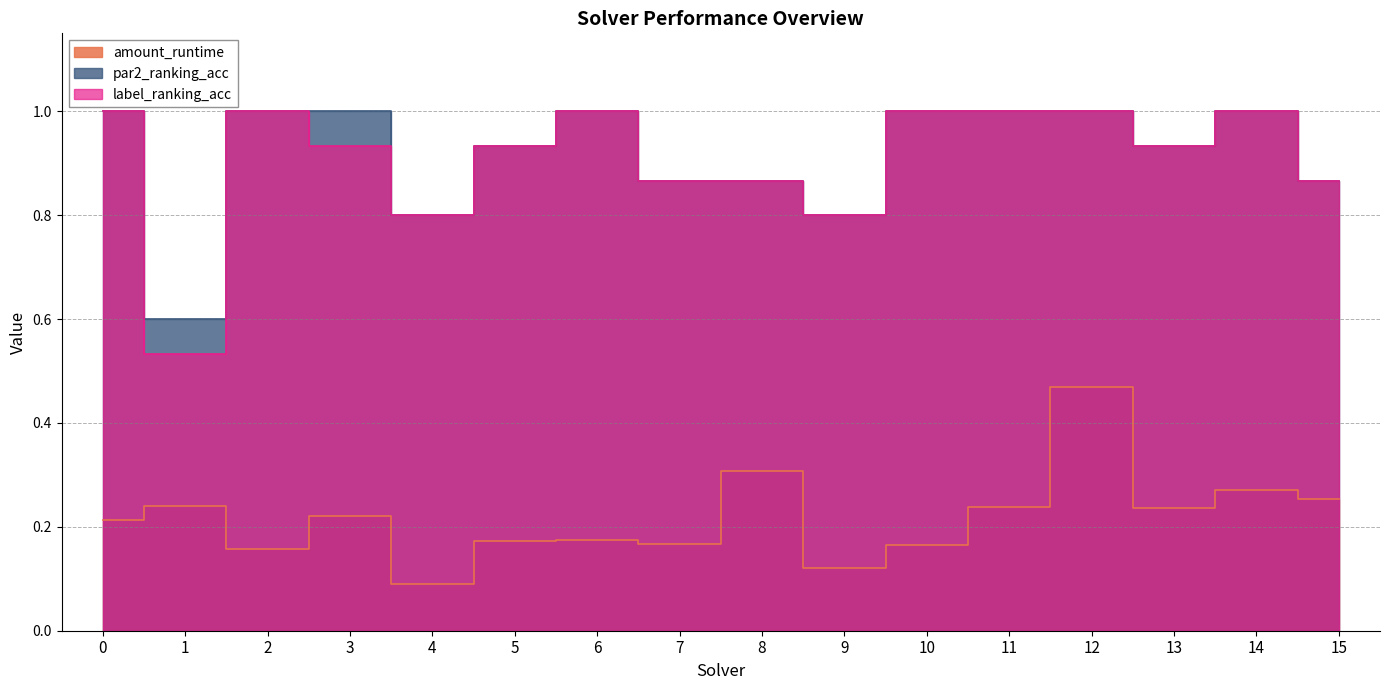

At which category is the sum across all series the highest?

12